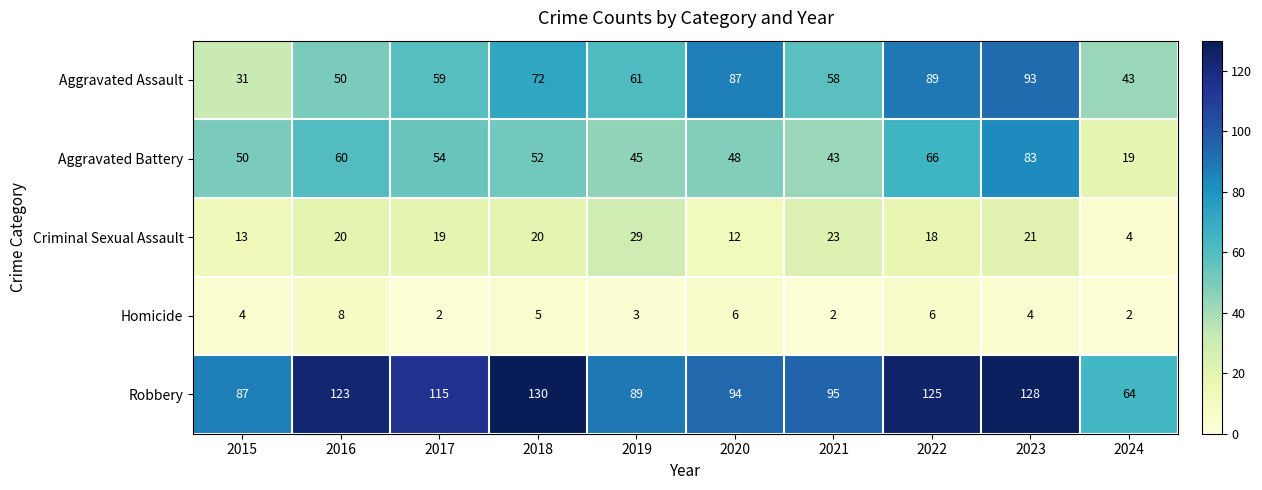

The Criminal Sexual Assault series shows 6 at 2024. True or false?

False